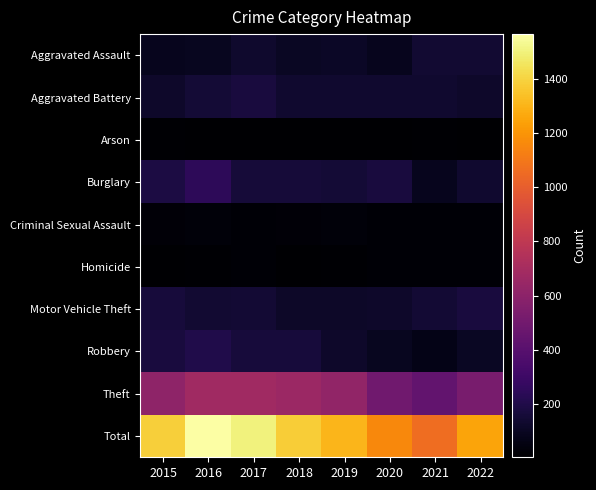

Reading left to right, extract all data points from this chart.

Aggravated Assault: 2015=86	2016=94	2017=128	2018=103	2019=110	2020=86	2021=140	2022=139
Aggravated Battery: 2015=124	2016=153	2017=169	2018=137	2019=136	2020=138	2021=137	2022=121
Arson: 2015=13	2016=8	2017=8	2018=5	2019=4	2020=7	2021=11	2022=7
Burglary: 2015=183	2016=242	2017=162	2018=162	2019=156	2020=171	2021=85	2022=135
Criminal Sexual Assault: 2015=25	2016=29	2017=20	2018=28	2019=32	2020=22	2021=20	2022=22
Homicide: 2015=5	2016=14	2017=17	2018=8	2019=11	2020=21	2021=18	2022=21
Motor Vehicle Theft: 2015=165	2016=143	2017=146	2018=114	2019=114	2020=123	2021=145	2022=174
Robbery: 2015=172	2016=202	2017=168	2018=163	2019=120	2020=93	2021=69	2022=105
Theft: 2015=613	2016=679	2017=679	2018=658	2019=624	2020=497	2021=437	2022=525
Total: 2015=1386	2016=1564	2017=1497	2018=1378	2019=1307	2020=1158	2021=1062	2022=1249